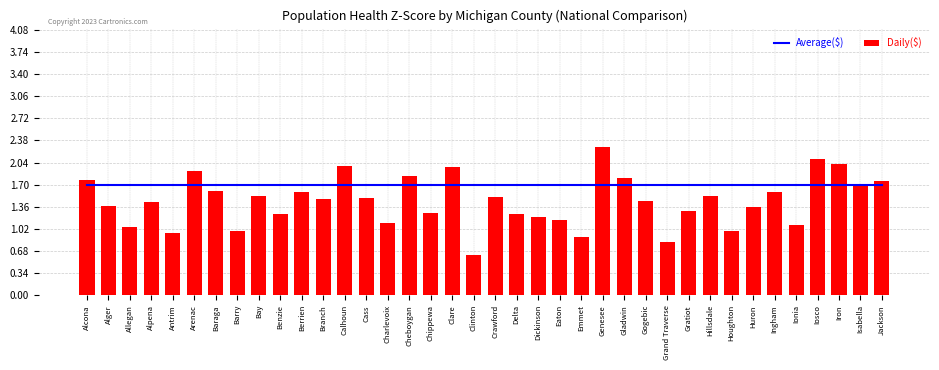

Are the bars grouped side by side (vs. stacked)?

Yes